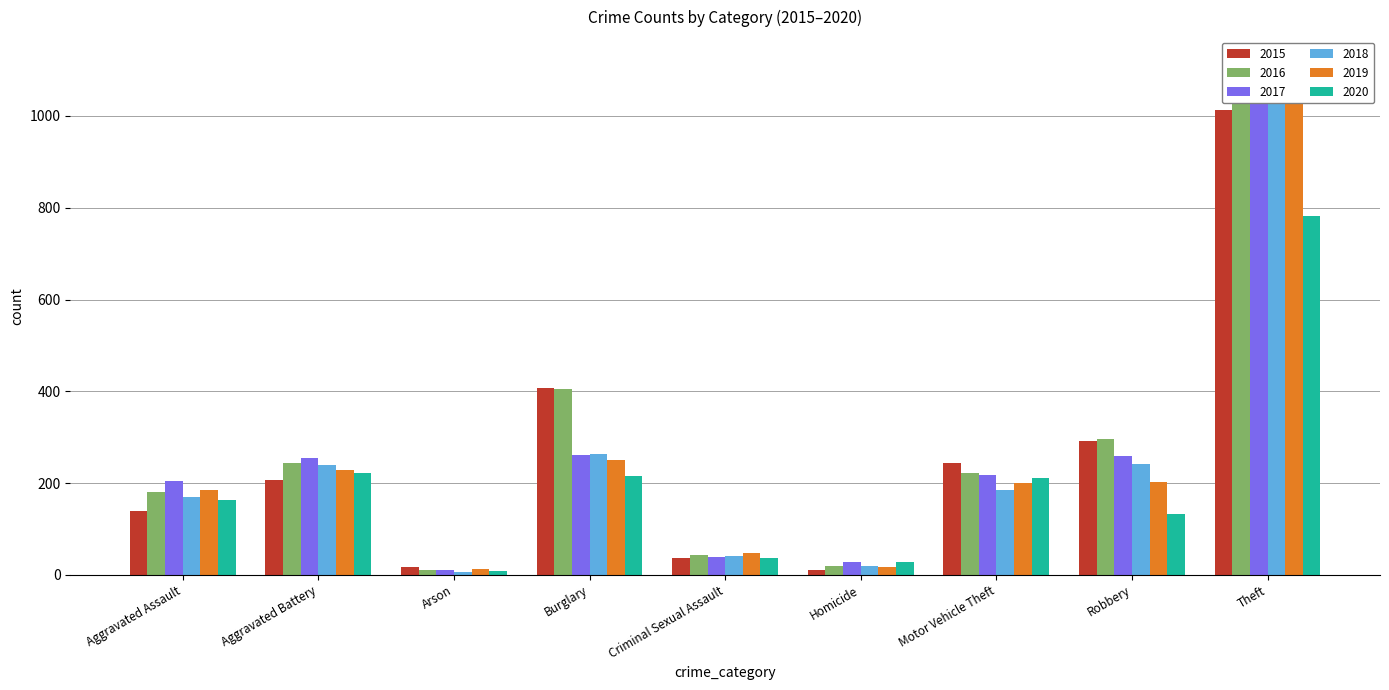

Reading left to right, extract all data points from this chart.

2015: Aggravated Assault=140	Aggravated Battery=206	Arson=18	Burglary=408	Criminal Sexual Assault=37	Homicide=10	Motor Vehicle Theft=243	Robbery=291	Theft=1012
2016: Aggravated Assault=180	Aggravated Battery=244	Arson=11	Burglary=404	Criminal Sexual Assault=44	Homicide=20	Motor Vehicle Theft=222	Robbery=295	Theft=1070
2017: Aggravated Assault=205	Aggravated Battery=255	Arson=11	Burglary=261	Criminal Sexual Assault=38	Homicide=27	Motor Vehicle Theft=218	Robbery=259	Theft=1116
2018: Aggravated Assault=169	Aggravated Battery=239	Arson=6	Burglary=264	Criminal Sexual Assault=40	Homicide=20	Motor Vehicle Theft=184	Robbery=242	Theft=1074
2019: Aggravated Assault=184	Aggravated Battery=228	Arson=12	Burglary=251	Criminal Sexual Assault=48	Homicide=17	Motor Vehicle Theft=200	Robbery=203	Theft=1035
2020: Aggravated Assault=164	Aggravated Battery=223	Arson=9	Burglary=215	Criminal Sexual Assault=36	Homicide=29	Motor Vehicle Theft=212	Robbery=132	Theft=781